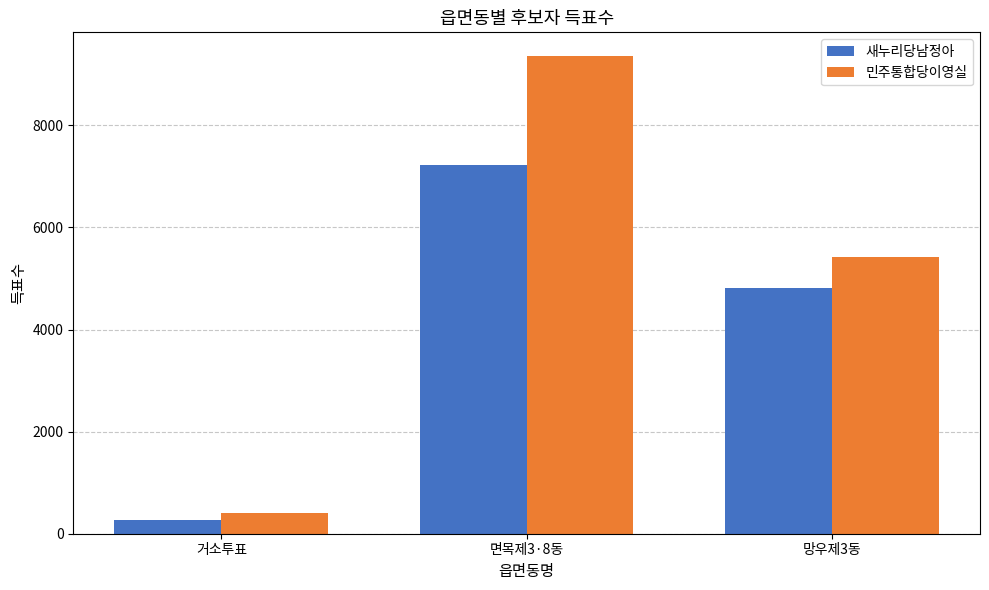

The value of 새누리당남정아 at 면목제3·8동 is 10214. True or false?

False